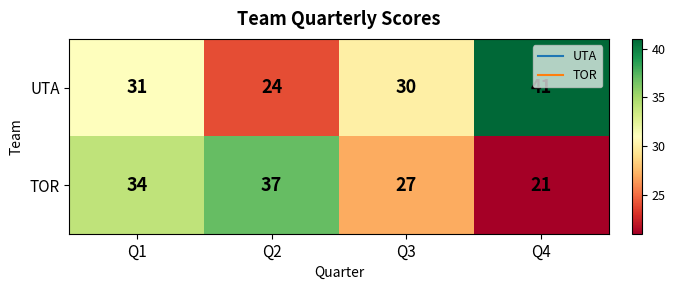

At which label does UTA reach its peak?

Q4